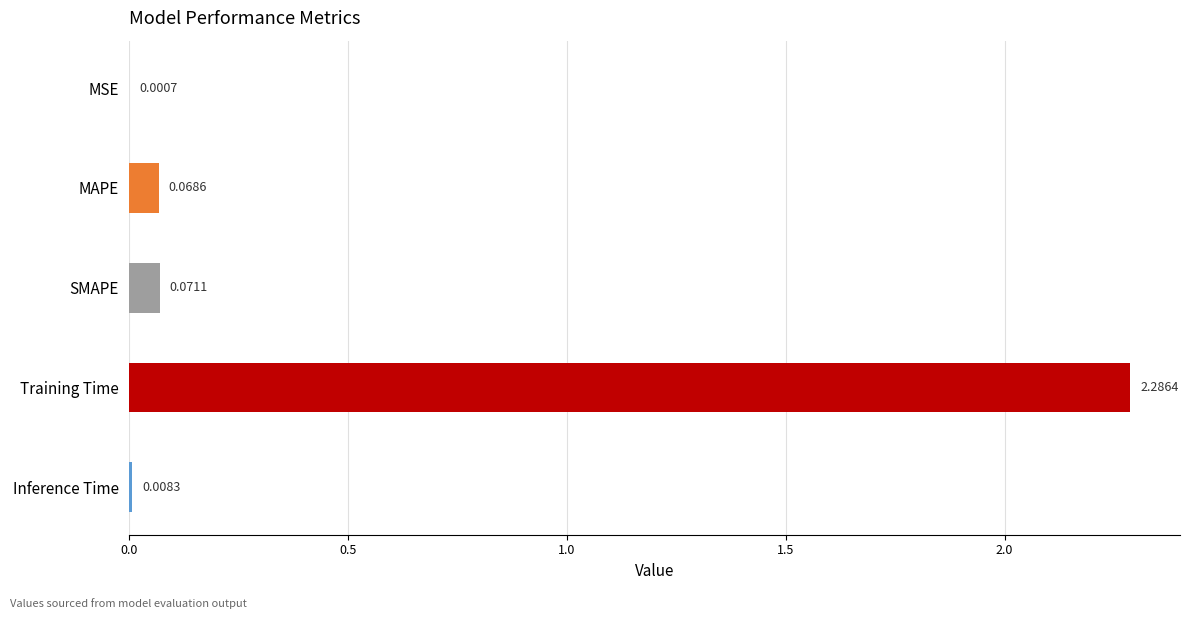

Count the number of data series in this chart.

1